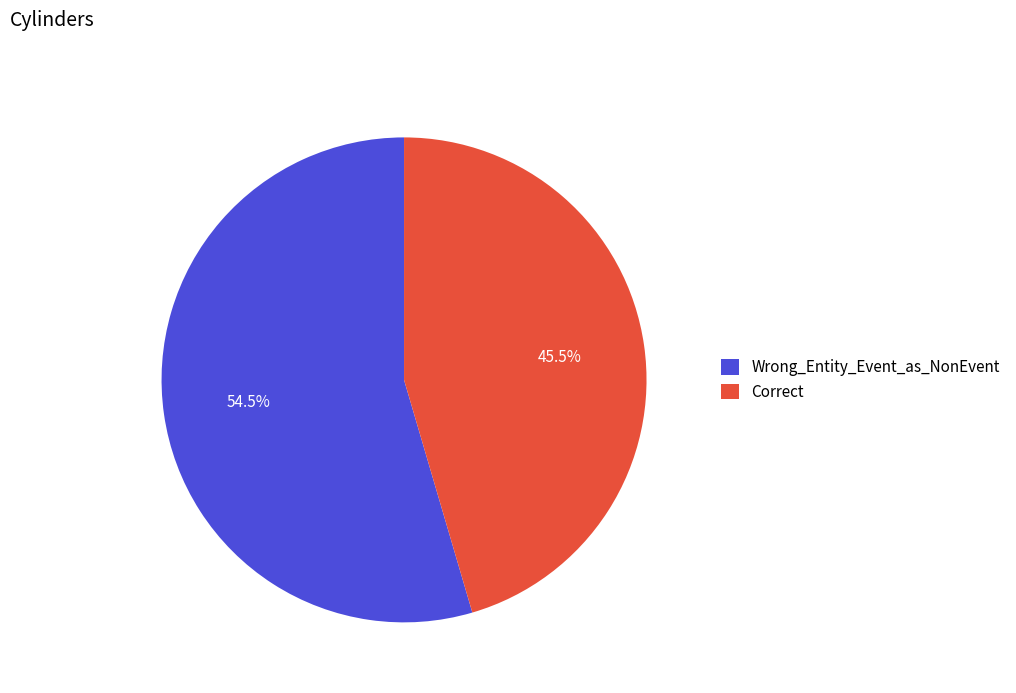

Rank the categories by value from highest to lowest.

Wrong_Entity_Event_as_NonEvent, Correct